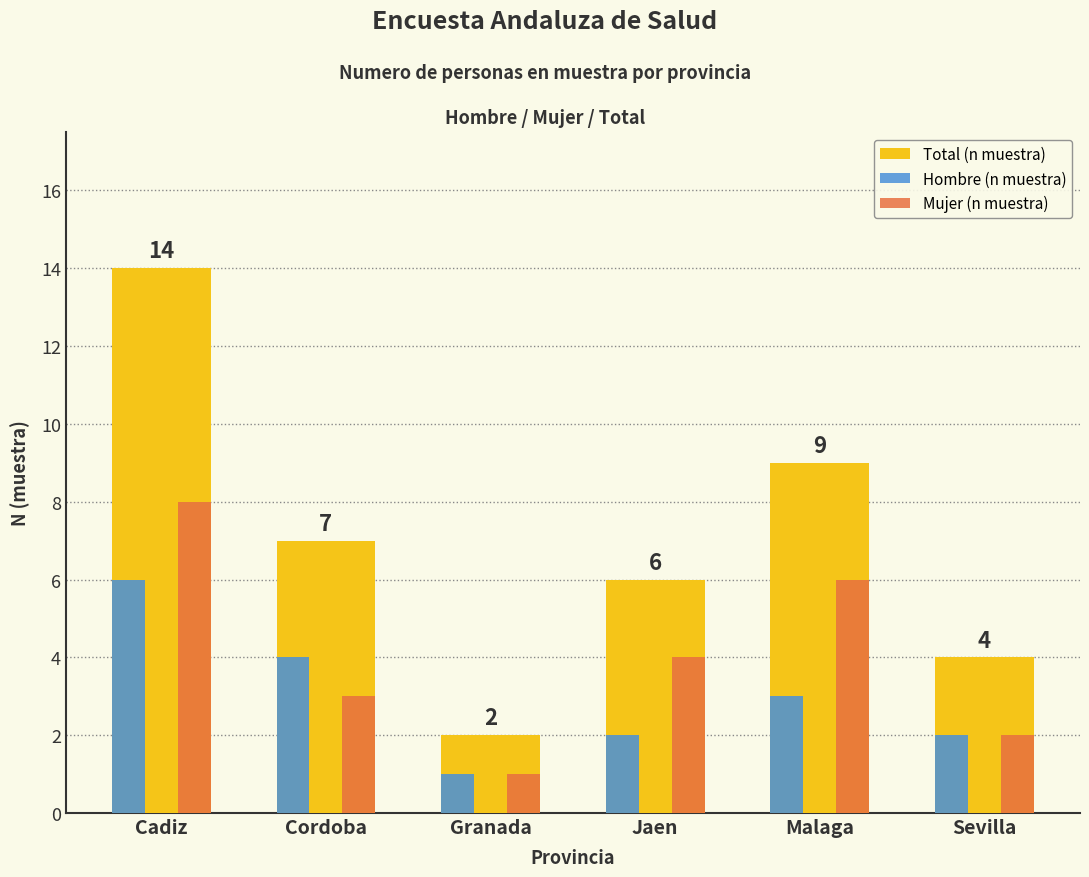

What is the spread (max minus min) of values at Jaen?

4